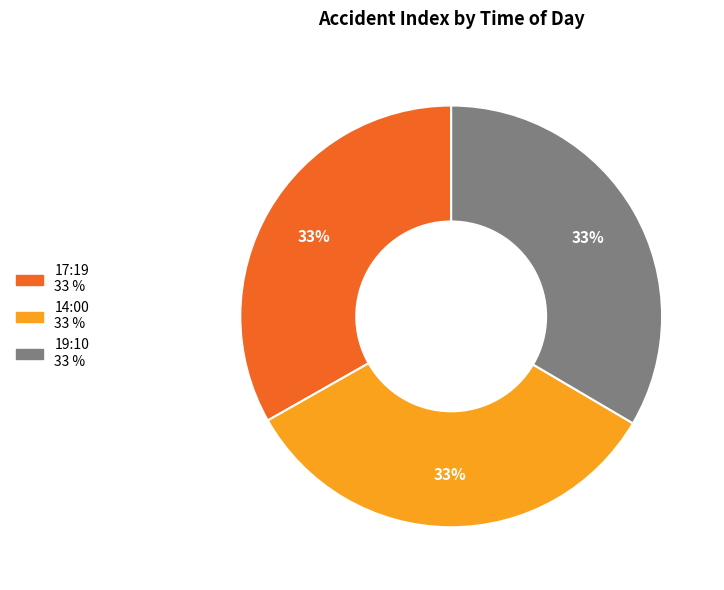

The 17:19 slice represents 33% of the pie. True or false?

True